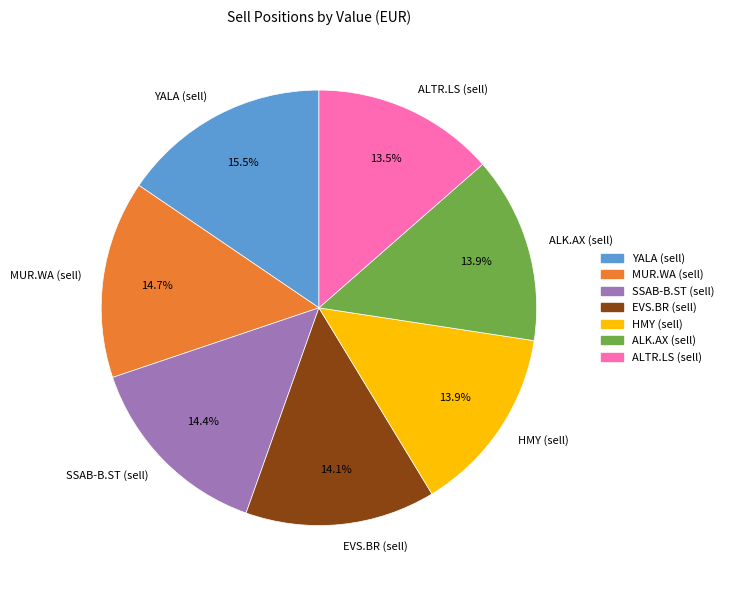

What is the largest slice in the pie chart?

YALA (sell)